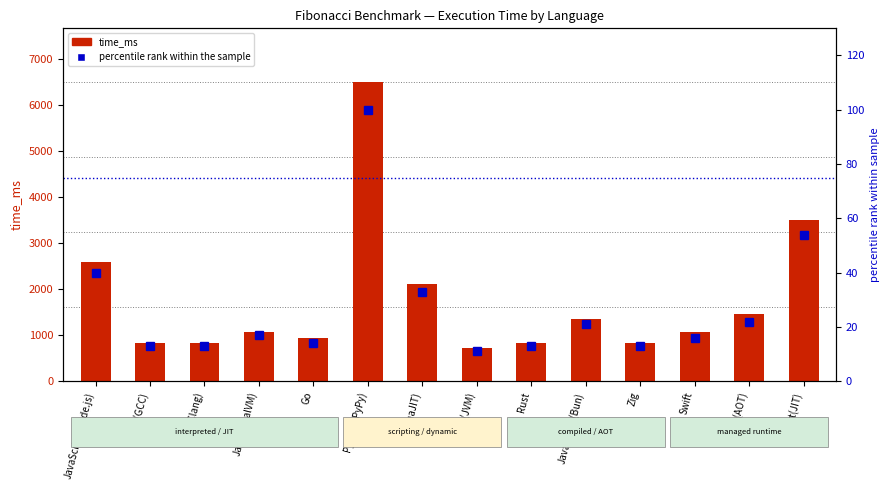

What is the label of the 7th bar from the left?

Lua(LuaJIT)